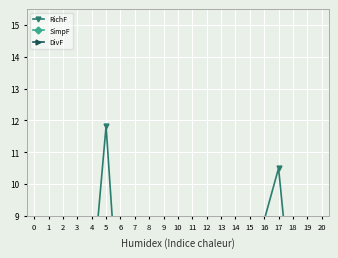

At which category does SimpF reach its first local peak?

2